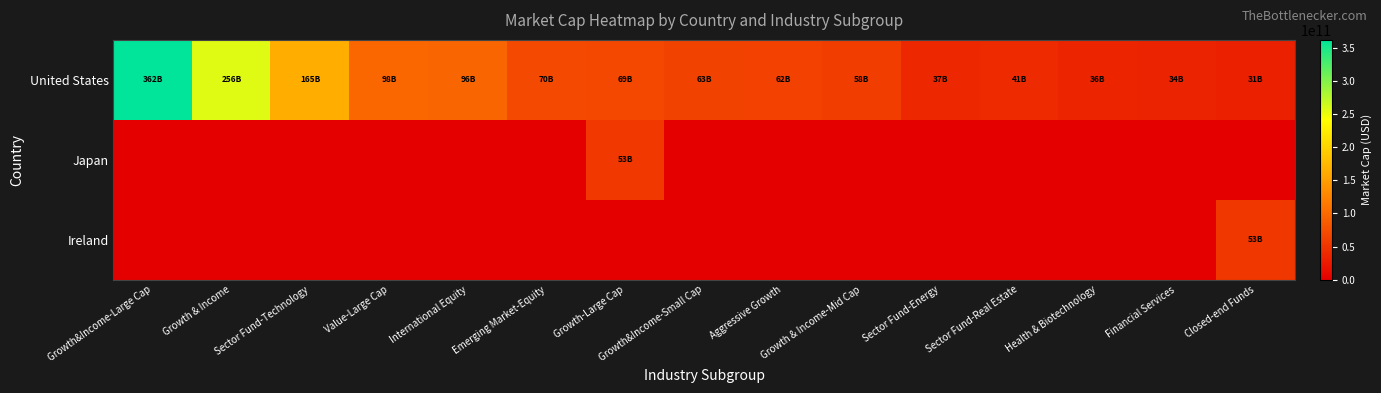

Reading right to left, transcribe all the data shown in this chart.

United States: Closed-end Funds=30732980224	Financial Services=34464026624	Health & Biotechnology=35955732480	Sector Fund-Real Estate=41107140608	Sector Fund-Energy=37475901440	Growth & Income-Mid Cap=58335895552	Aggressive Growth=62090715136	Growth&Income-Small Cap=63468617728	Growth-Large Cap=68799733760	Emerging Market-Equity=69940396032	International Equity=95953149952	Value-Large Cap=97890705408	Sector Fund-Technology=165058445312	Growth & Income=255980126208	Growth&Income-Large Cap=361962078208
Japan: Closed-end Funds=0	Financial Services=0	Health & Biotechnology=0	Sector Fund-Real Estate=0	Sector Fund-Energy=0	Growth & Income-Mid Cap=0	Aggressive Growth=0	Growth&Income-Small Cap=0	Growth-Large Cap=53317599232	Emerging Market-Equity=0	International Equity=0	Value-Large Cap=0	Sector Fund-Technology=0	Growth & Income=0	Growth&Income-Large Cap=0
Ireland: Closed-end Funds=52764635136	Financial Services=0	Health & Biotechnology=0	Sector Fund-Real Estate=0	Sector Fund-Energy=0	Growth & Income-Mid Cap=0	Aggressive Growth=0	Growth&Income-Small Cap=0	Growth-Large Cap=0	Emerging Market-Equity=0	International Equity=0	Value-Large Cap=0	Sector Fund-Technology=0	Growth & Income=0	Growth&Income-Large Cap=0